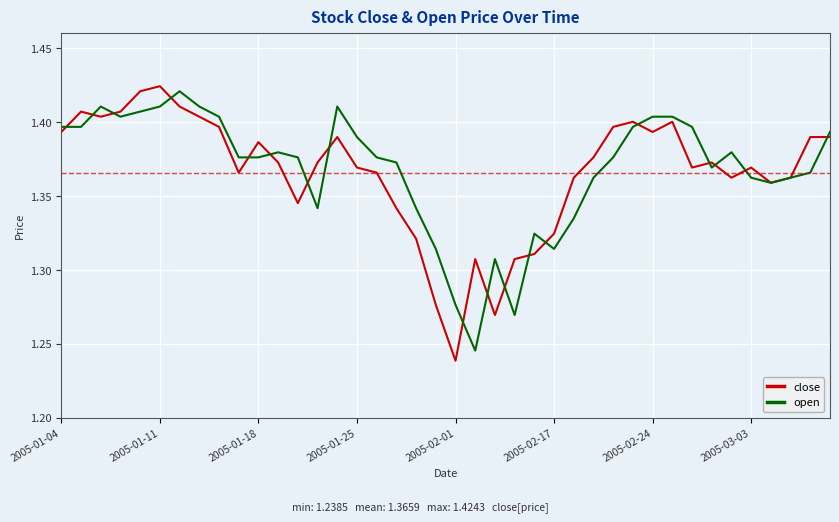

How many lines are shown in the chart?

2